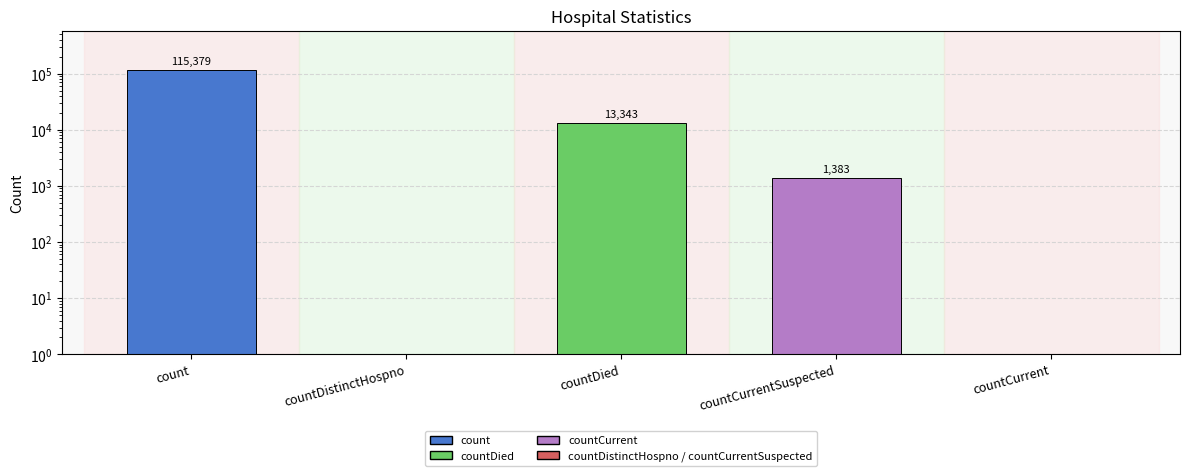

What is the difference between the values at countCurrent and countDied?

13343